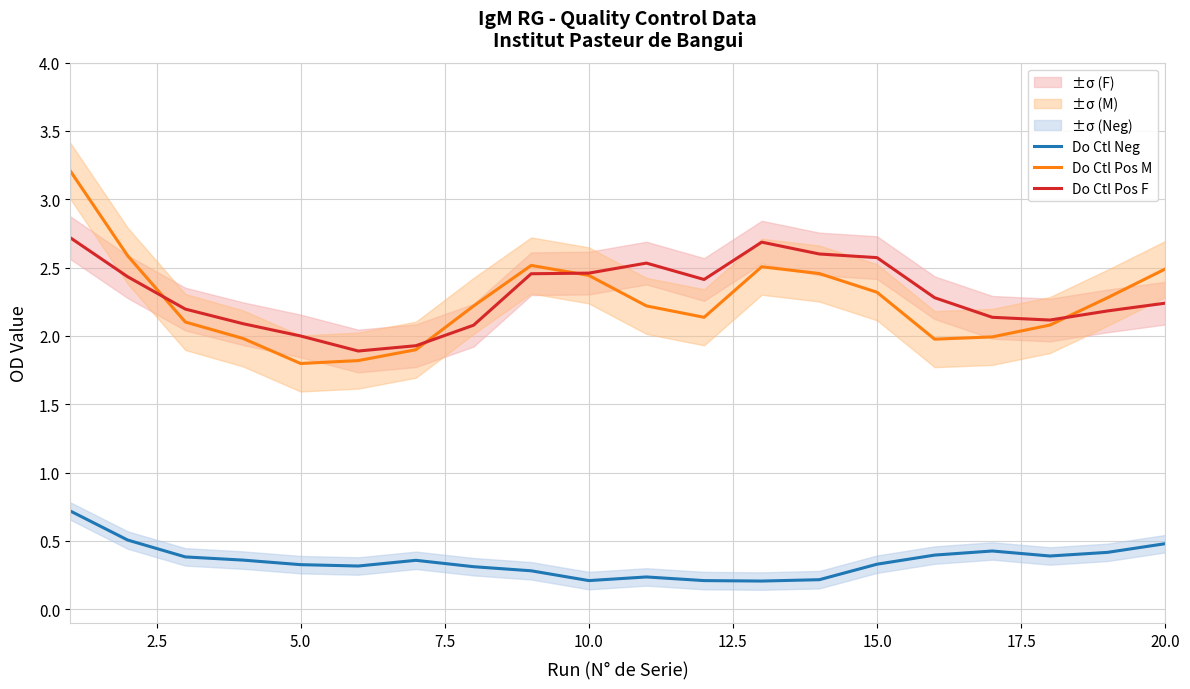

True or false: Do Ctl Neg and Do Ctl Pos F intersect in this chart.

False